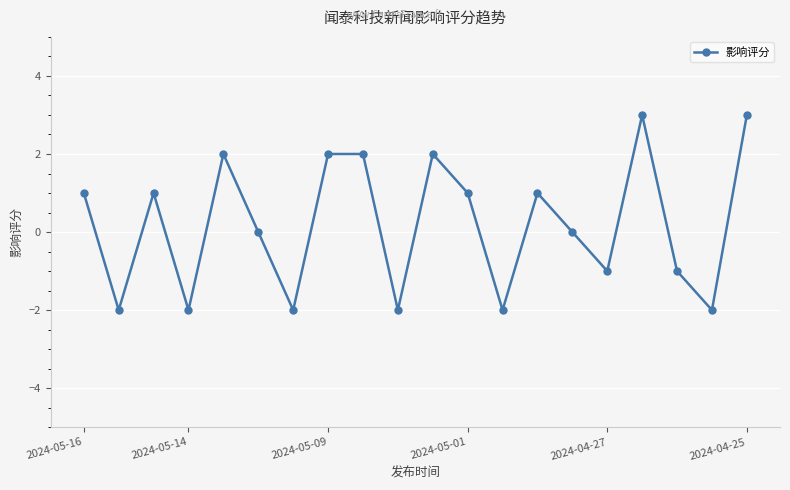

What is the greatest value displayed?

3